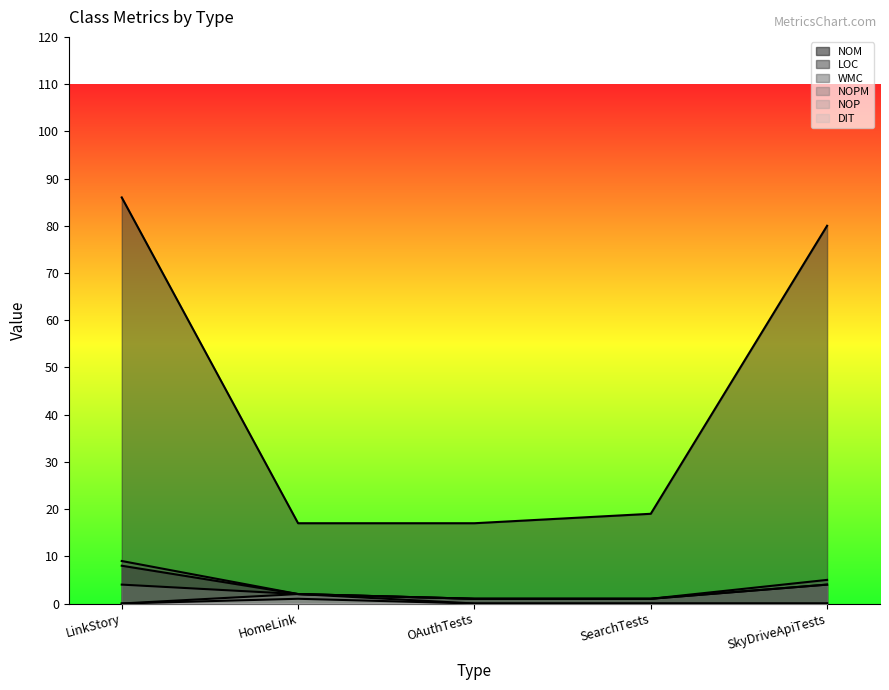

True or false: WMC and LOC intersect in this chart.

False